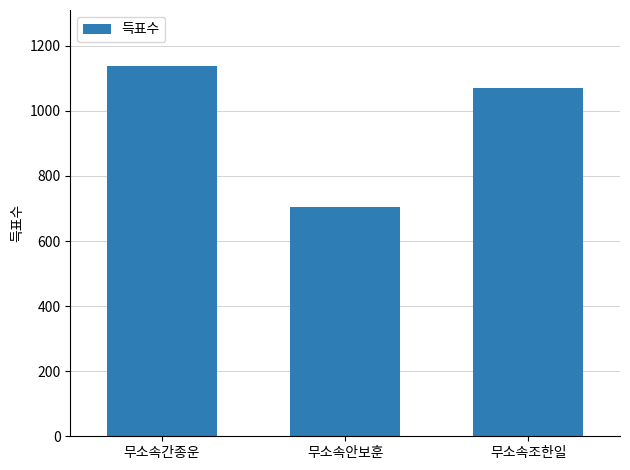

True or false: the data shows 1071 at 무소속조한일.

True